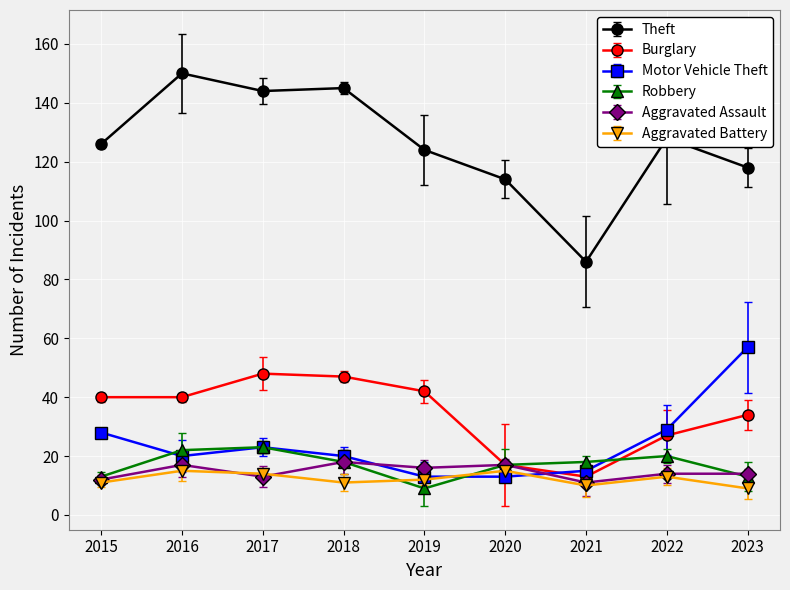

At which label does Motor Vehicle Theft first exceed 20?

2015